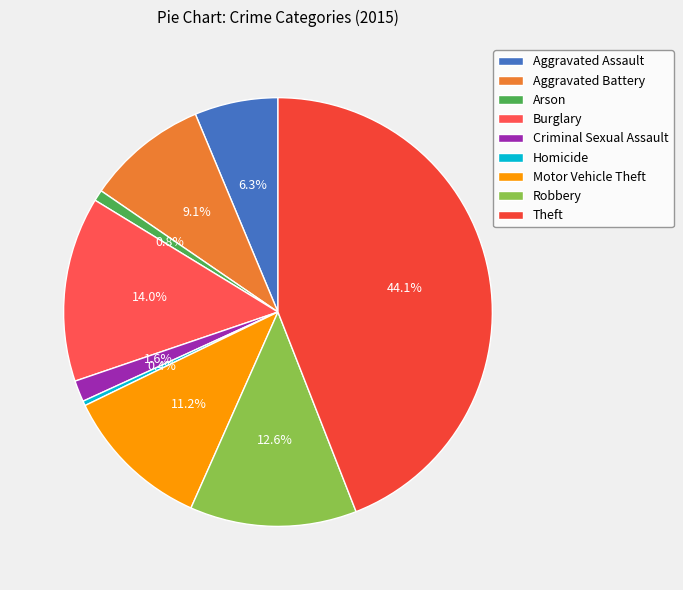

True or false: Theft accounts for 44% of the total.

True